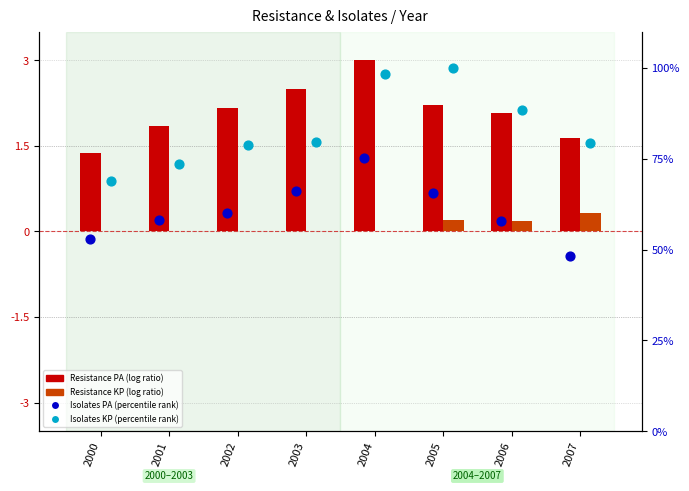

Is the value of Isolates_KP (percentile rank) at 2001 greater than the value of Resistance_KP (log ratio) at 2007?

Yes